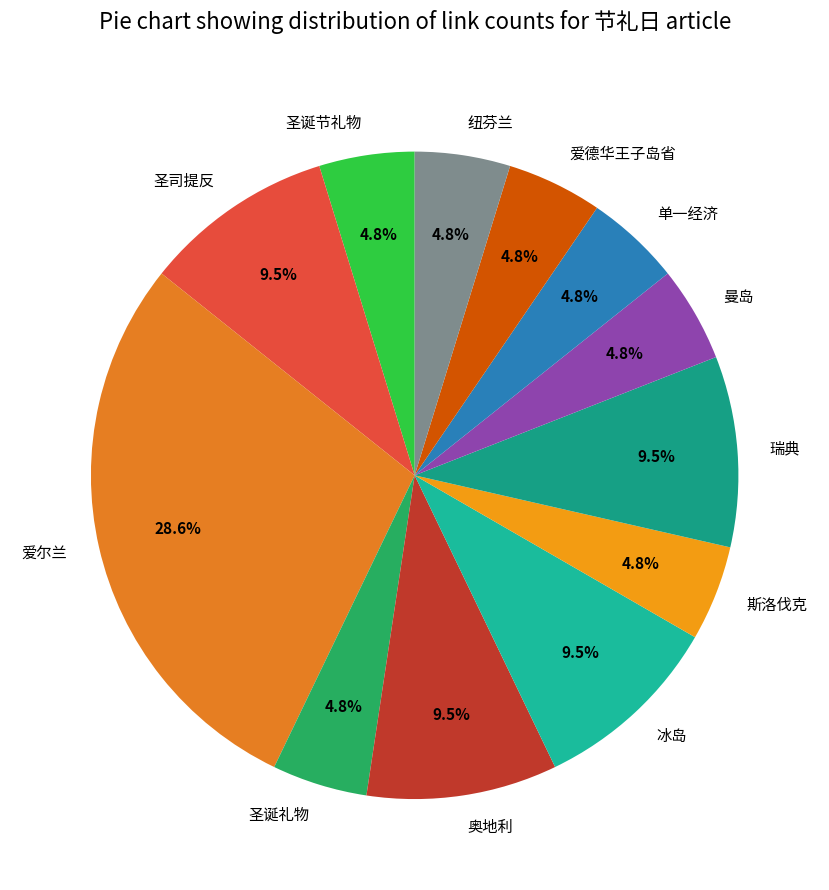

Approximately how many times larger is the value at 爱德华王子岛省 compared to 曼岛?

1.0